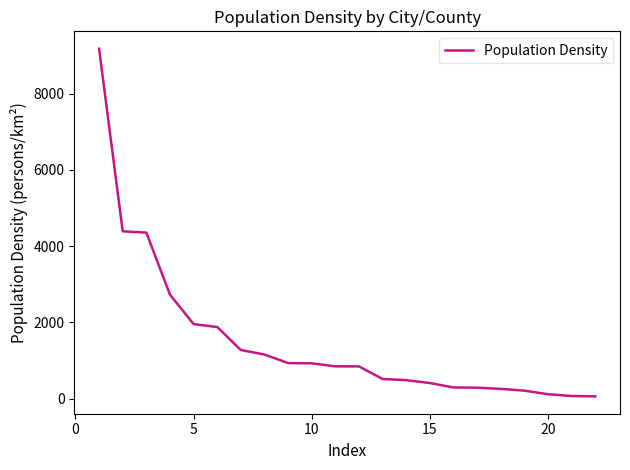

What is the average value?

1507.9